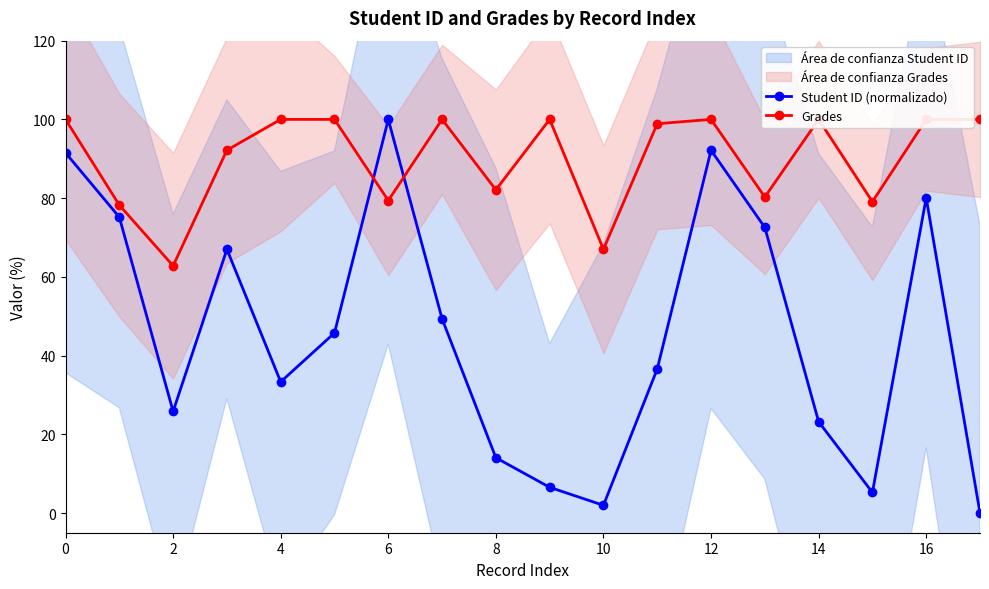

Is this an area chart (filled region under the line)?

No